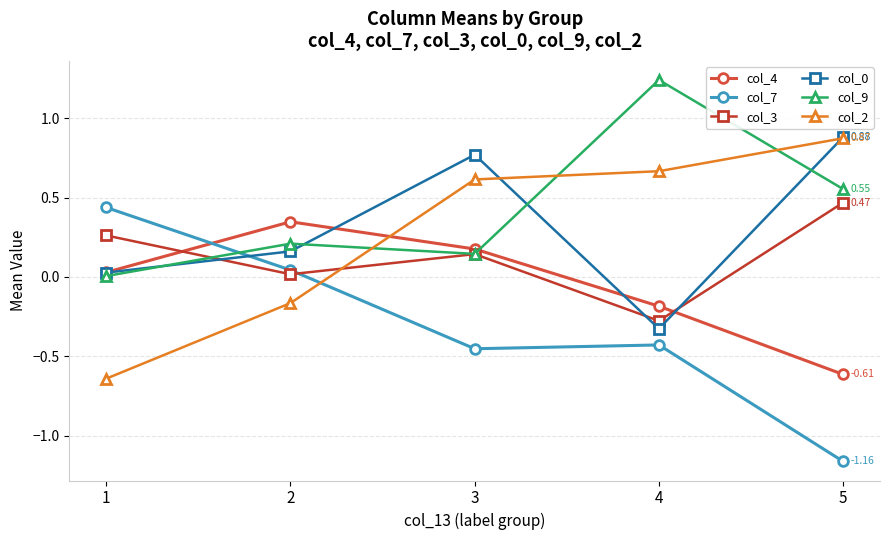

How many data points in col_3 are above 0?

4